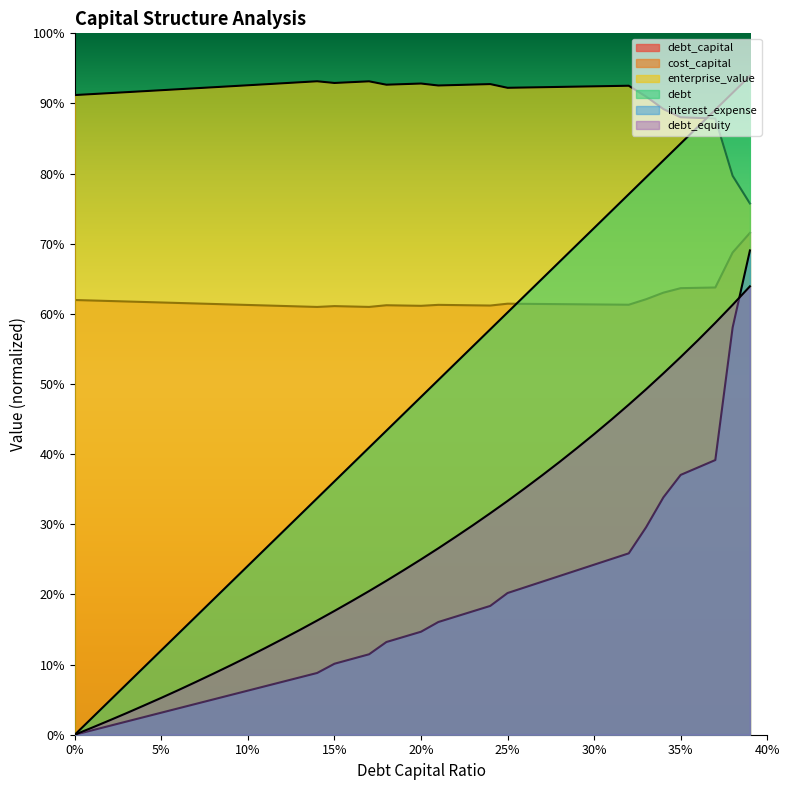

The value of debt_equity at 35% is 0.2. True or false?

False